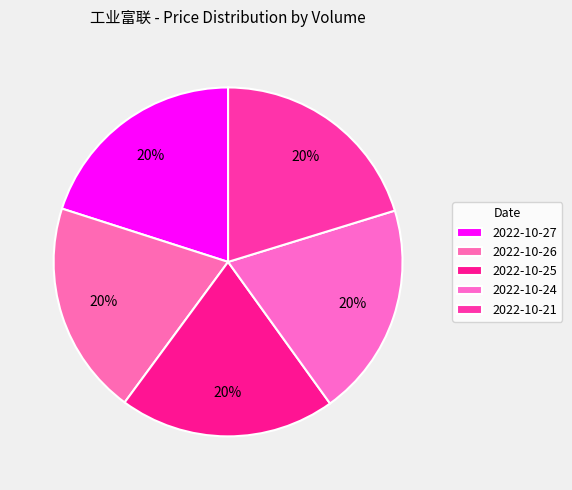

How many slices are in this pie chart?

5